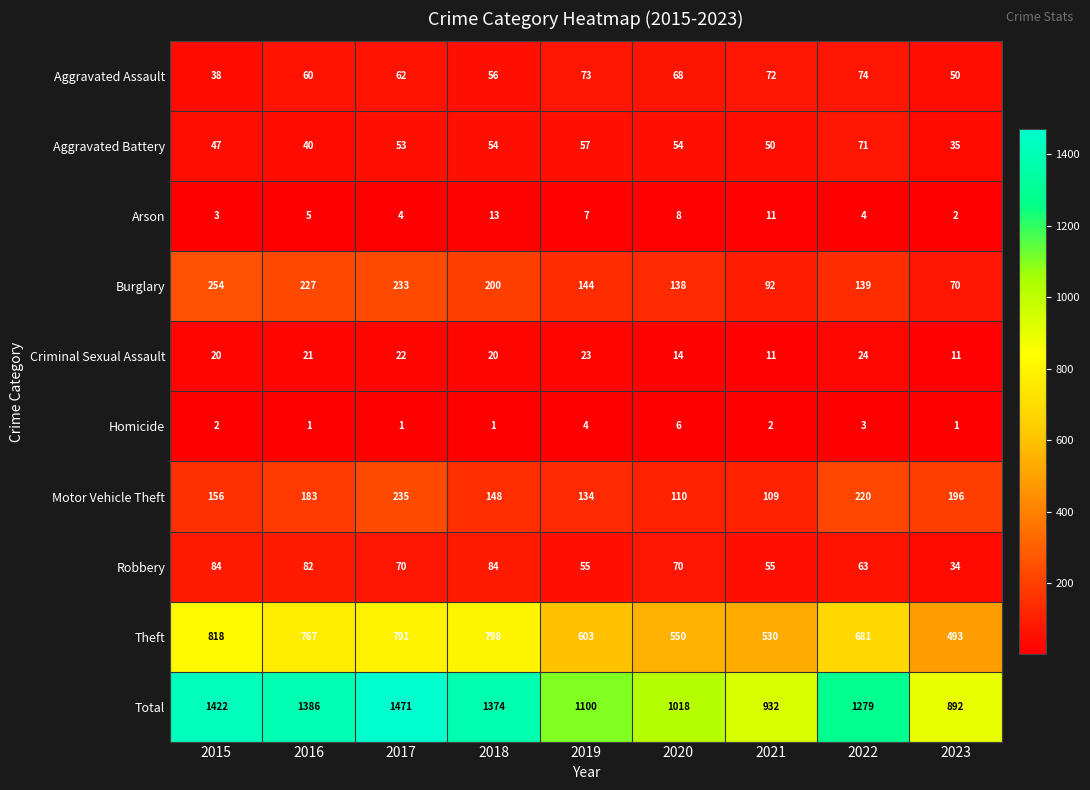

List the series in order of their peak value, highest first.

Total, Theft, Burglary, Motor Vehicle Theft, Robbery, Aggravated Assault, Aggravated Battery, Criminal Sexual Assault, Arson, Homicide